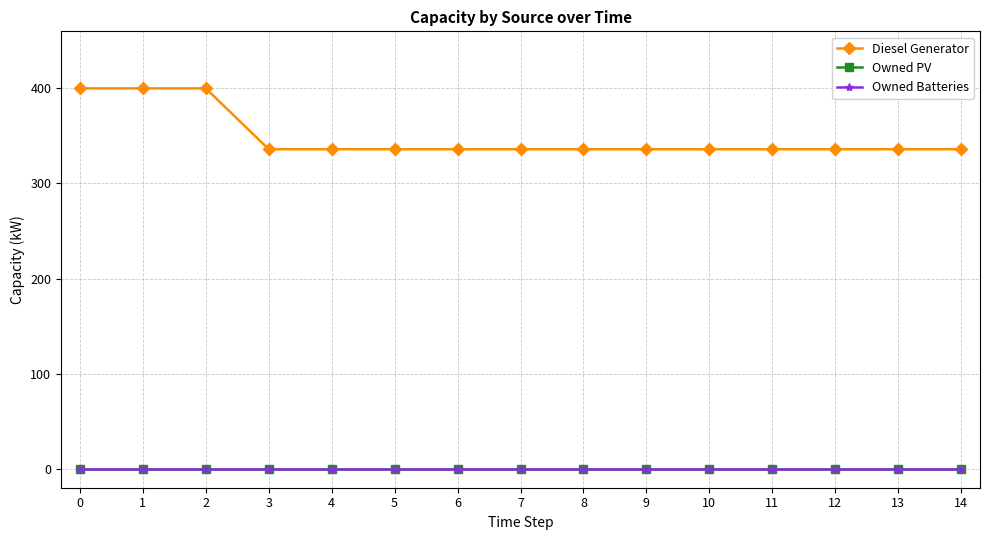

Rank the series at 9 from highest to lowest value.

Diesel Generator, Owned PV, Owned Batteries